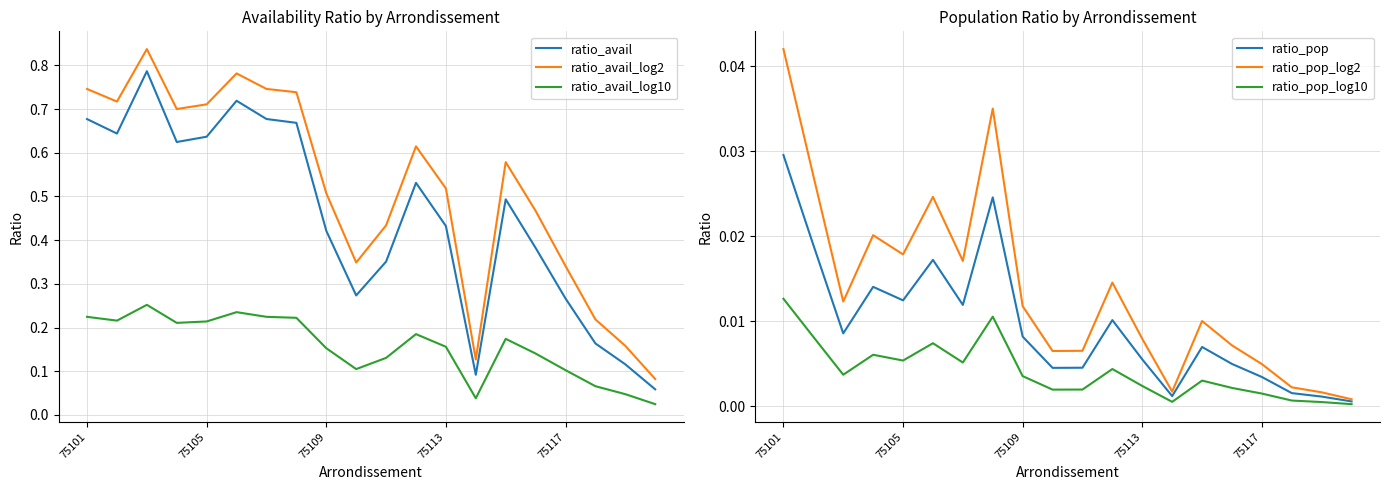

How many interior local peaks does the ratio_avail_log2 series have?

4